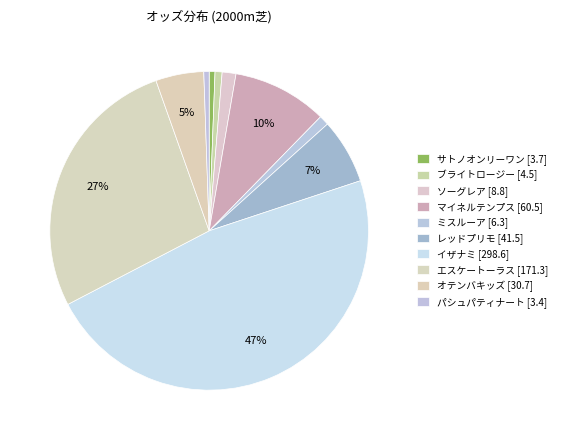

How many segments does this pie chart have?

10